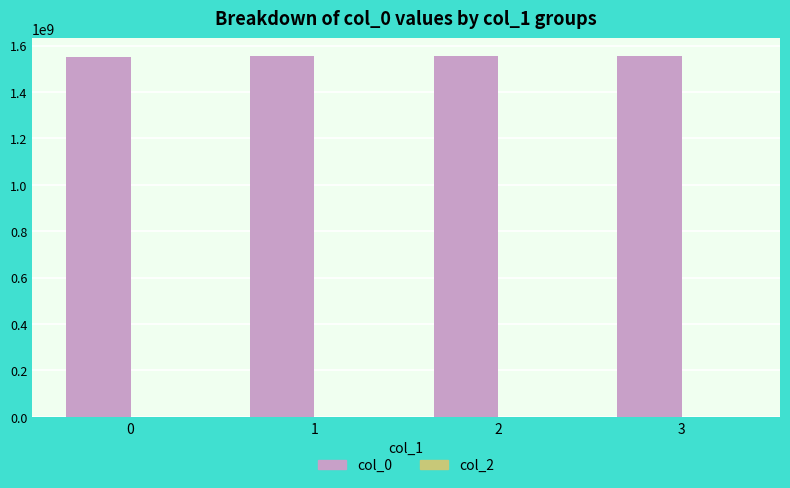

What is the sum of the values at 2 and 3?

3109562376